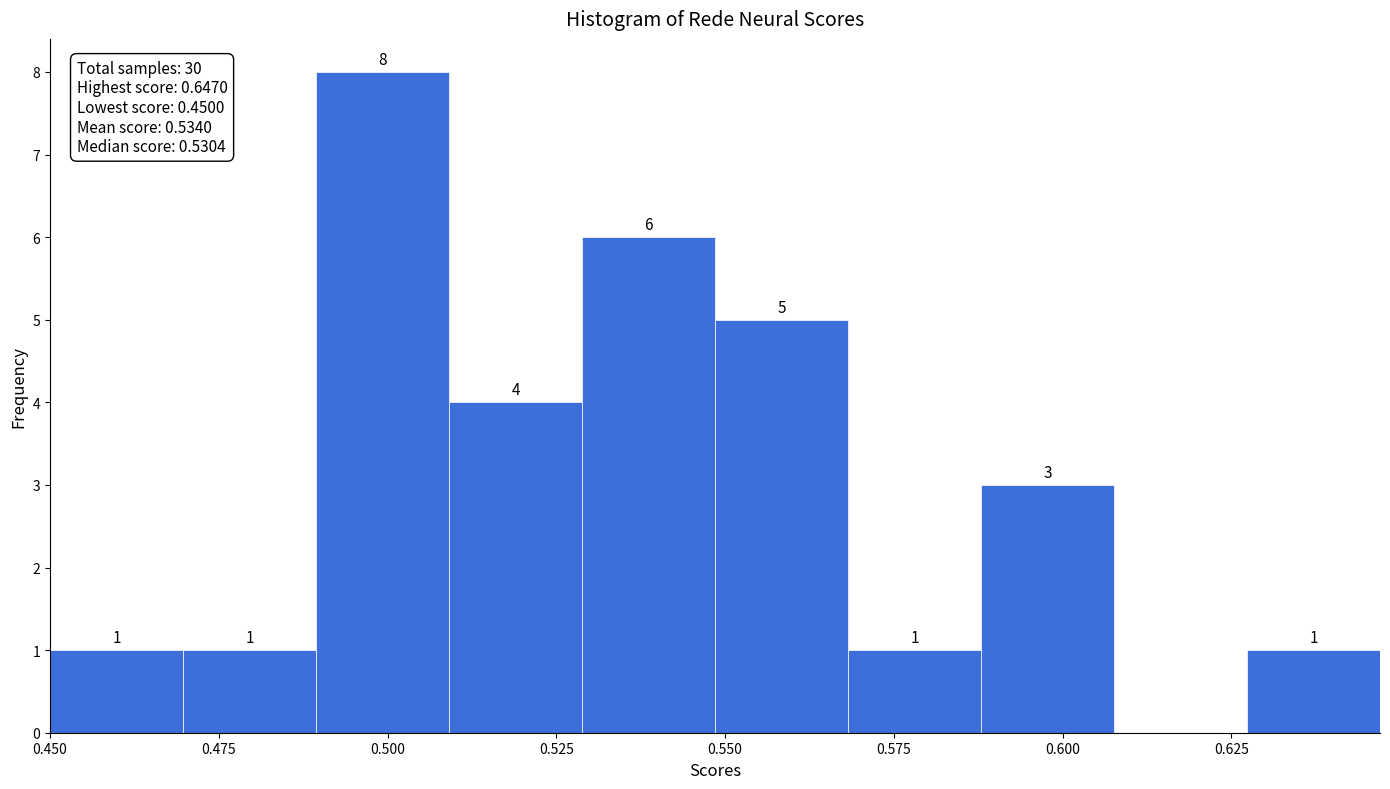

Read against the x-axis, roughly where is the centre of the tallest bar?

0.500